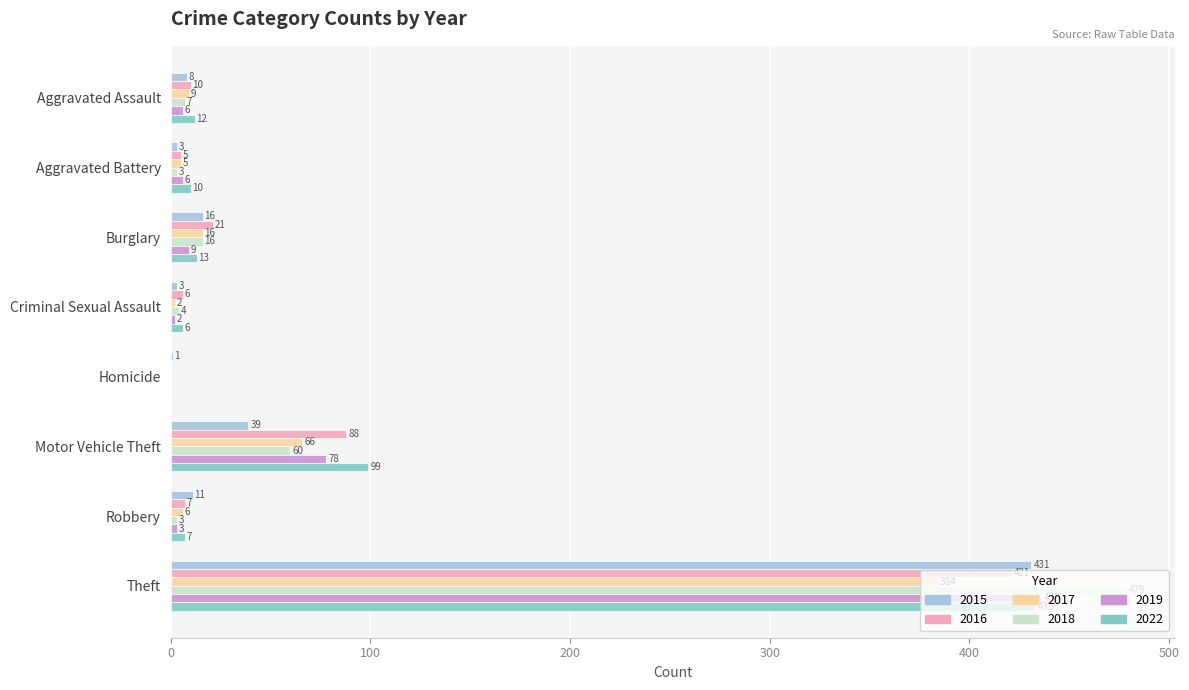

At which label is 2017 closest to 192?

Motor Vehicle Theft